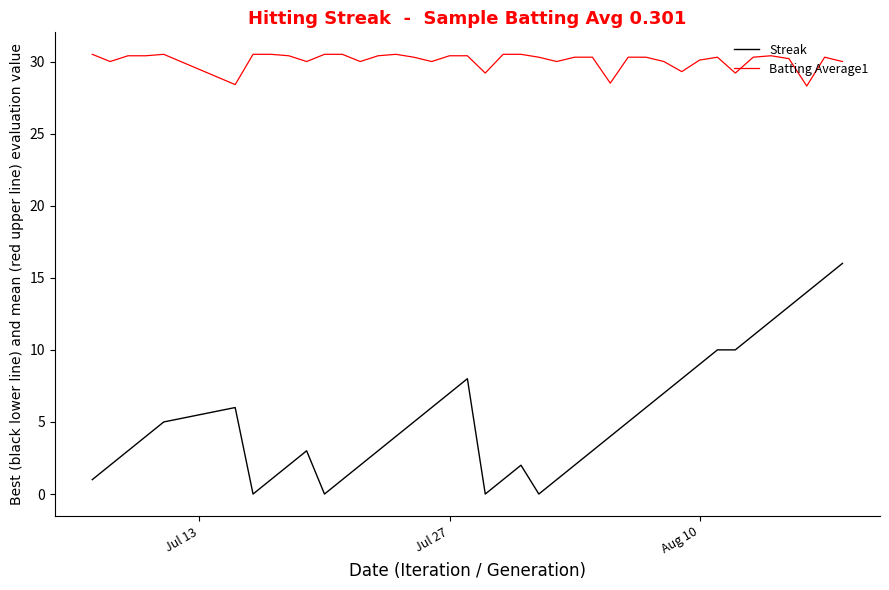

Rank the series by their average value, from lowest to highest.

Streak, Batting Average1